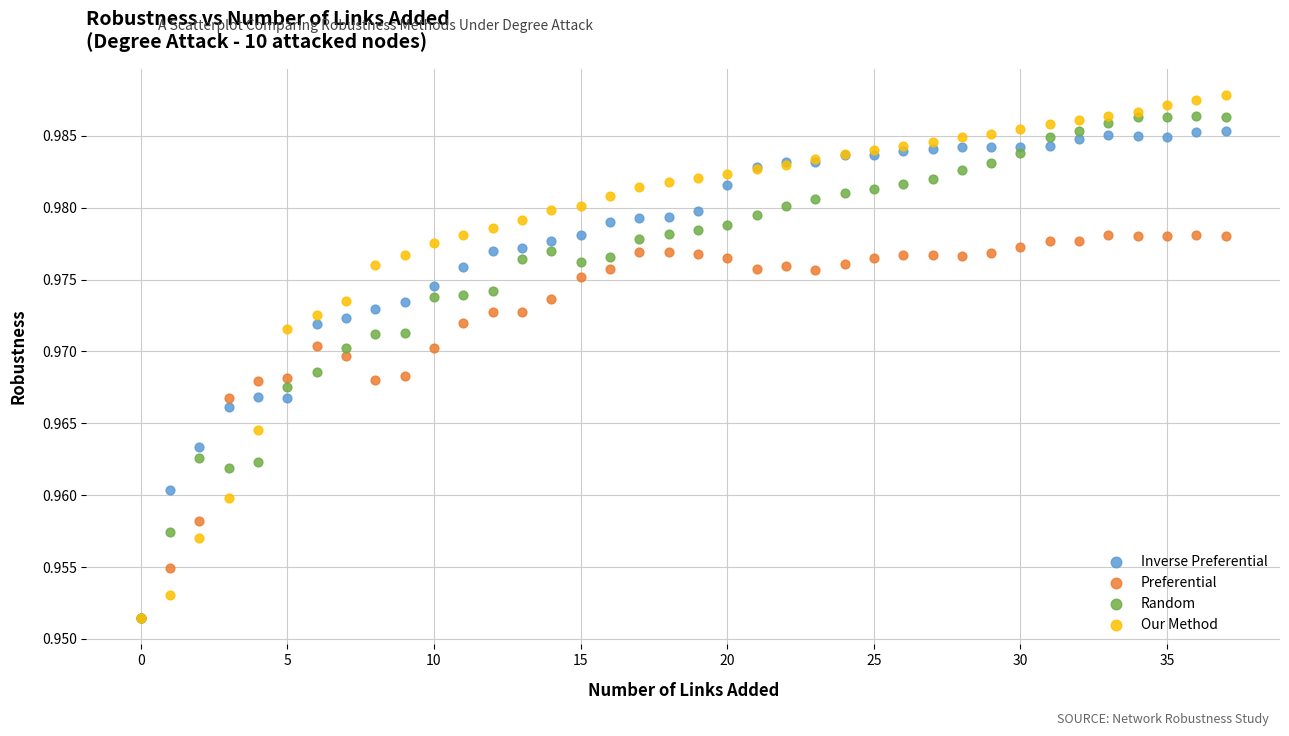

What are all the series names shown in the legend?

Inverse Preferential, Preferential, Random, Our Method